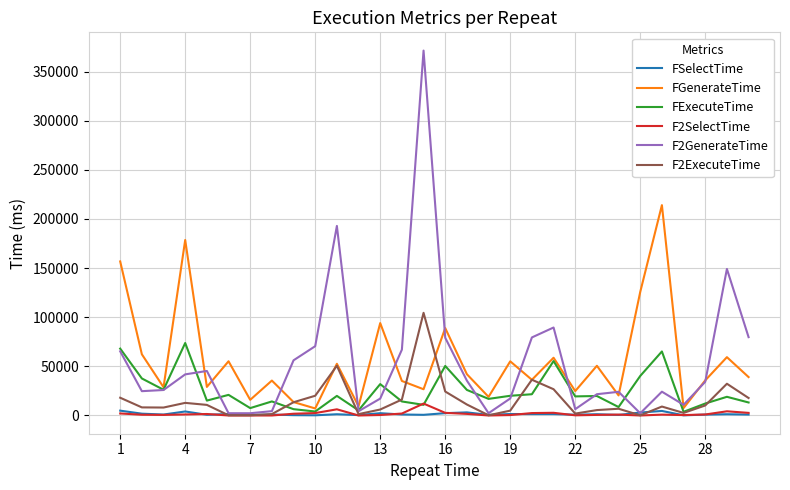

What is the sum of all F2SelectTime values?

51670